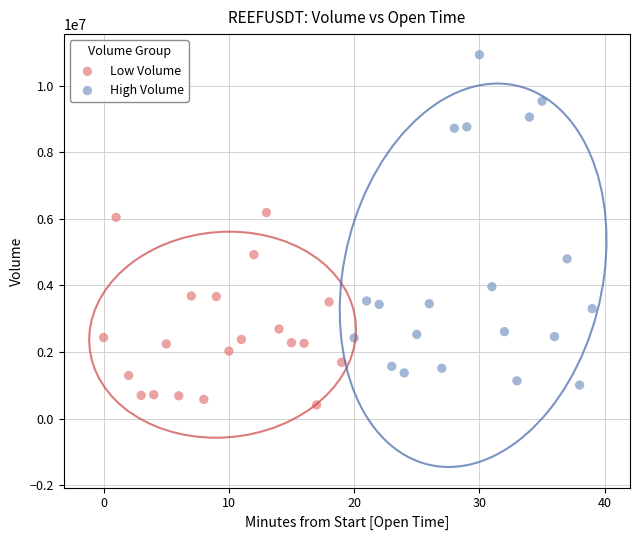

Which series reaches the maximum Y coordinate?

High Volume